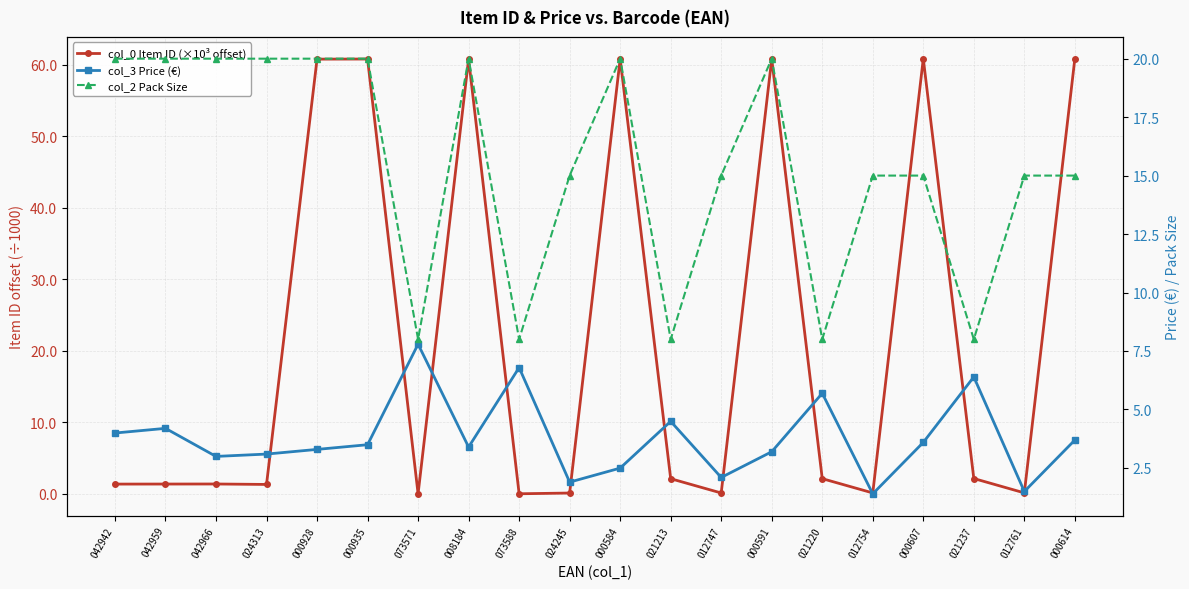

How many interior local peaks does the col_3 Price (€) series have?

6